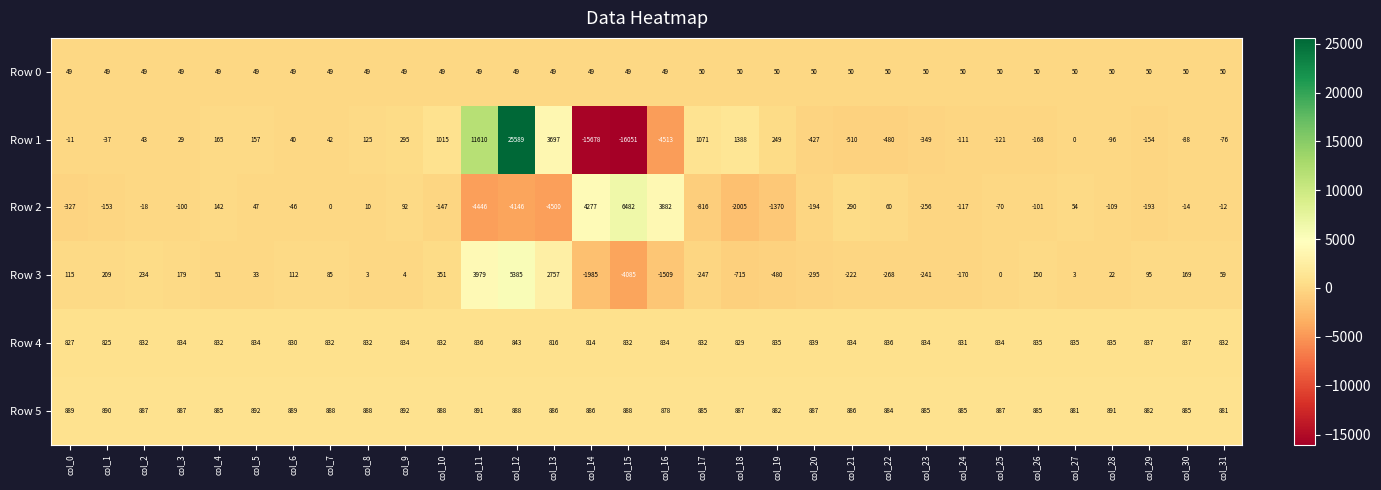

Where is Row 3 nearest to the value 650?

col_10